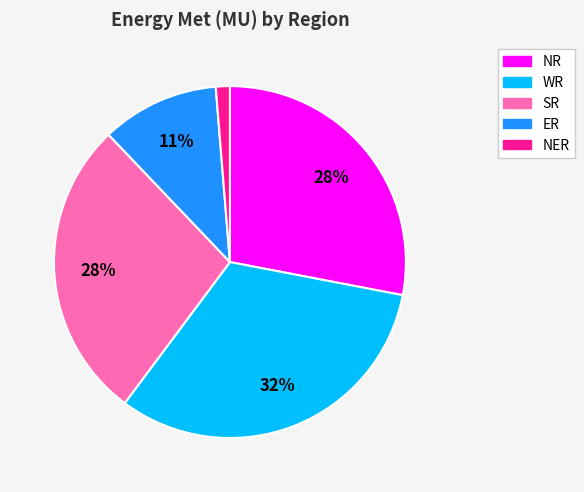

The NER slice represents 11% of the pie. True or false?

False